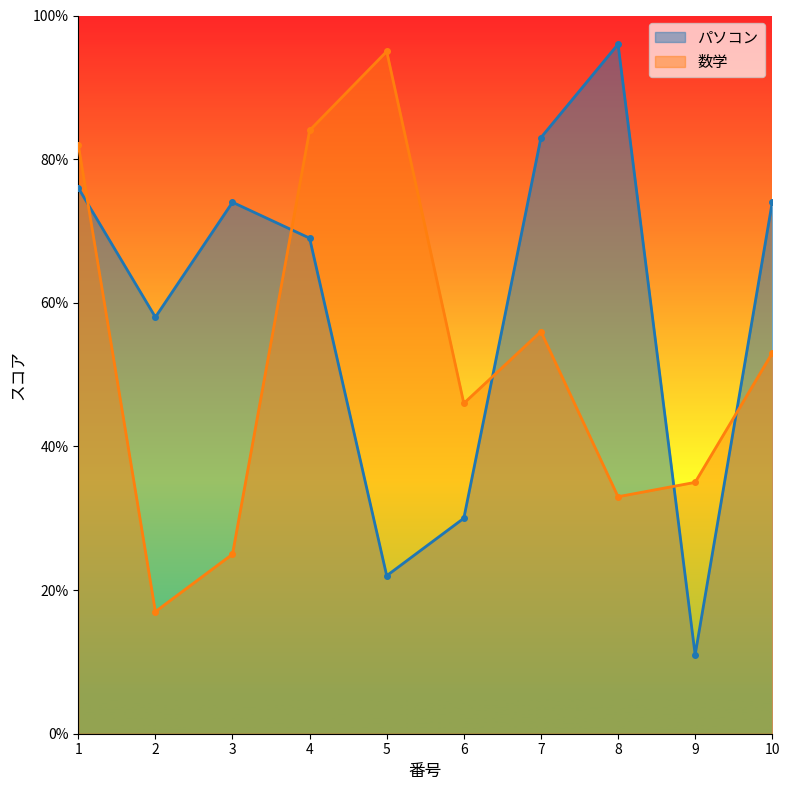

List the series in order of their peak value, highest first.

パソコン, 数学